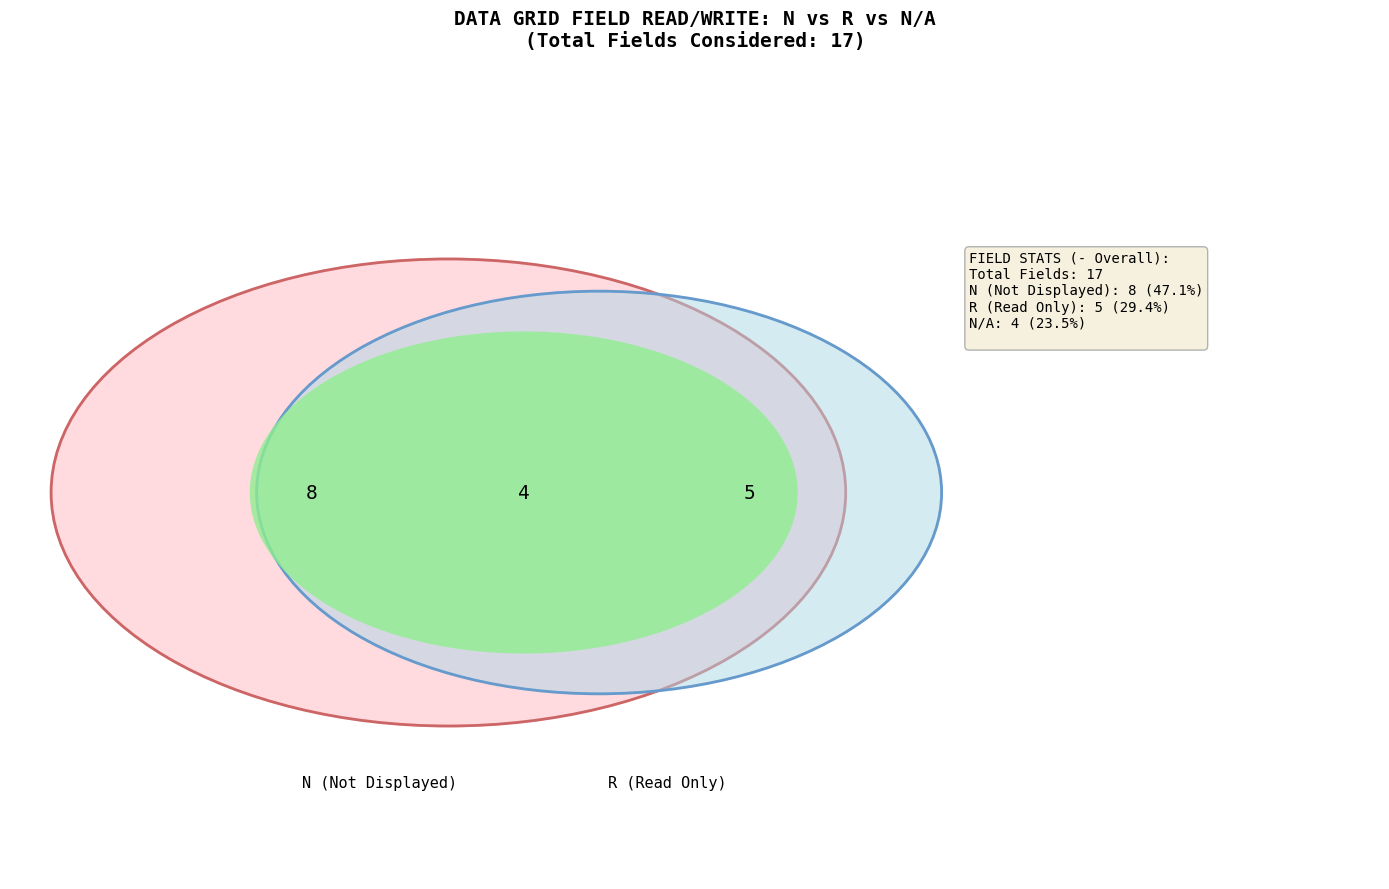

The R slice represents 29% of the pie. True or false?

True